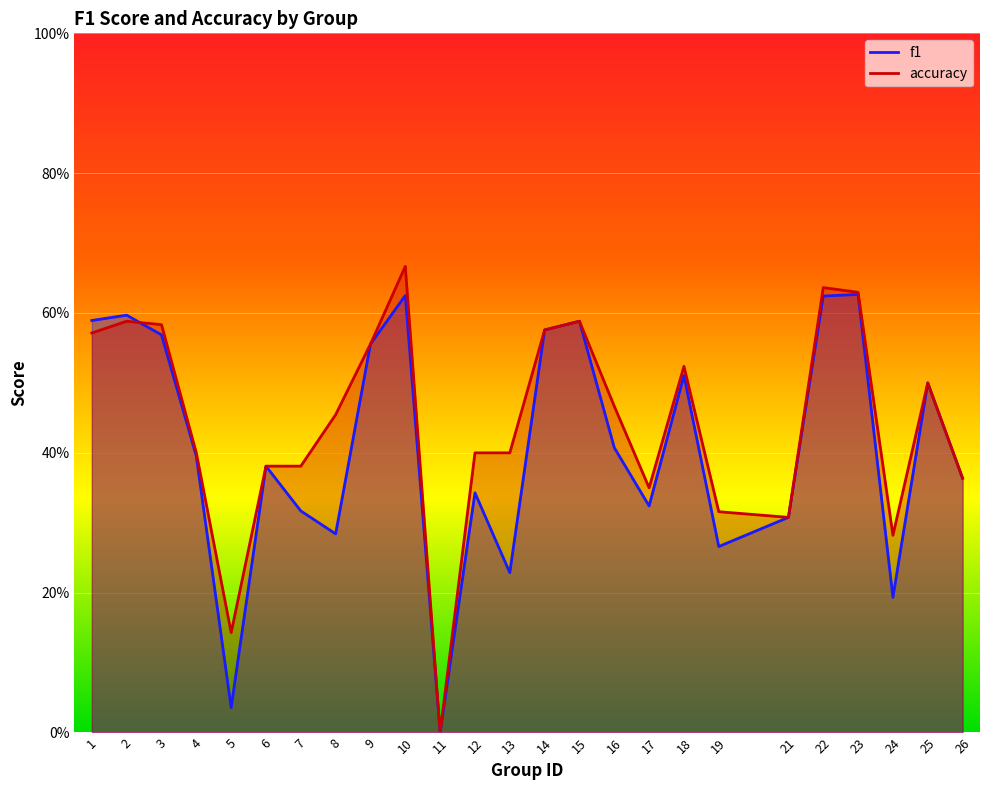

Which series has the largest range (max minus min)?

accuracy